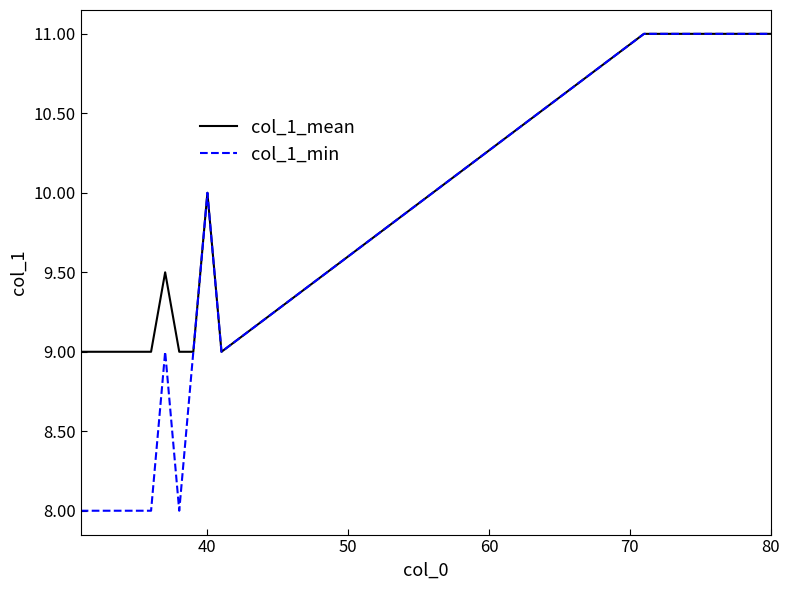

Which series has the widest spread of values?

col_1_min